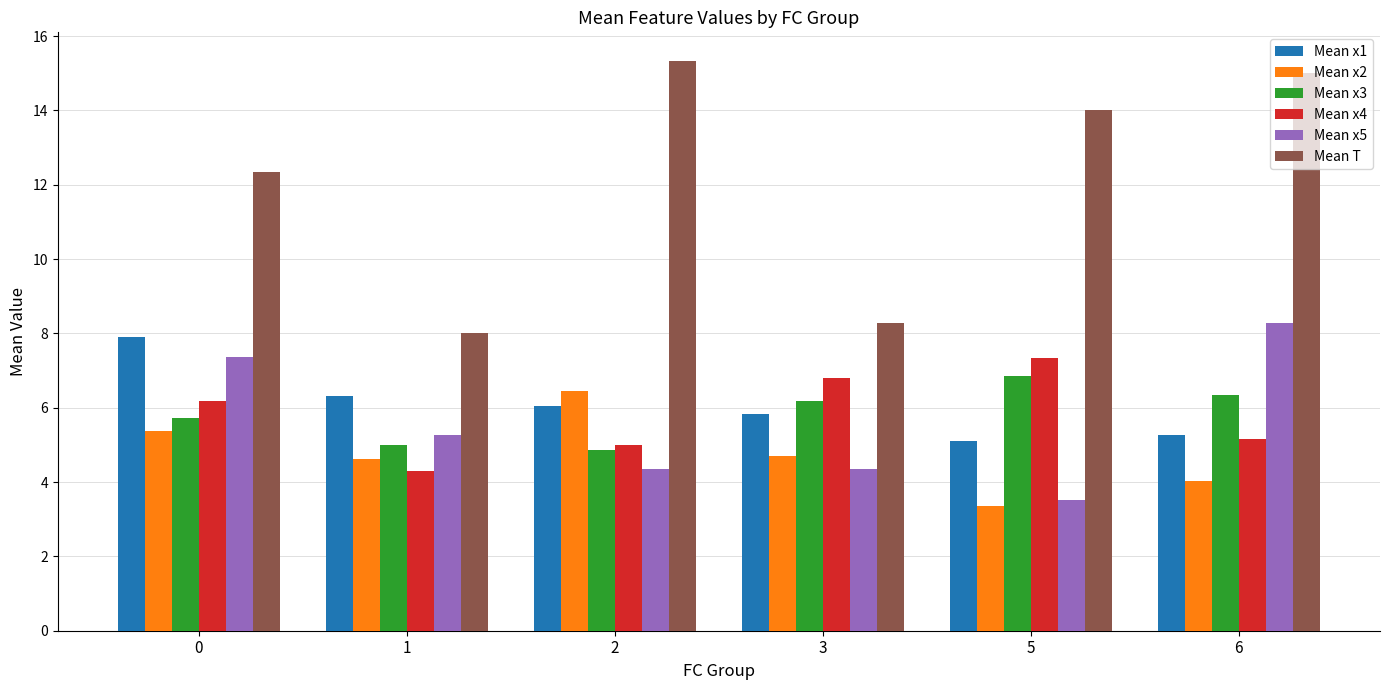

Which series has the largest total across all categories?

Mean T